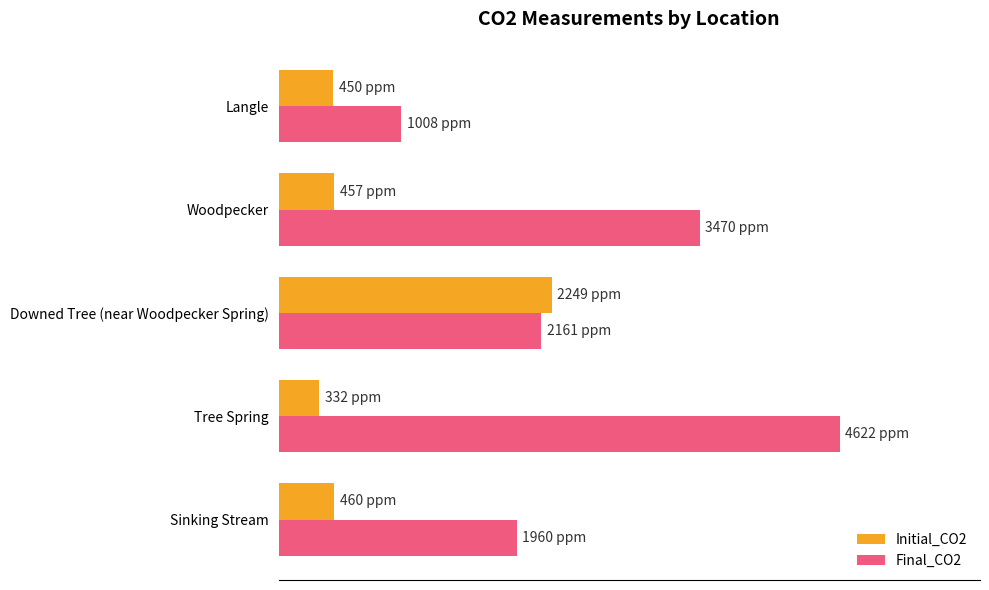

What are all the series names shown in the legend?

Initial_CO2, Final_CO2